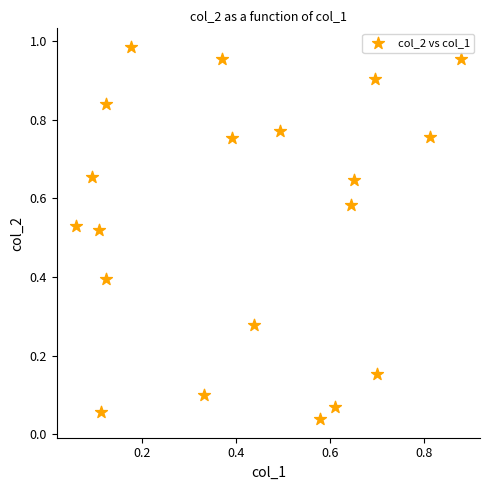

What is the range of Y values (max minus min)?

0.9